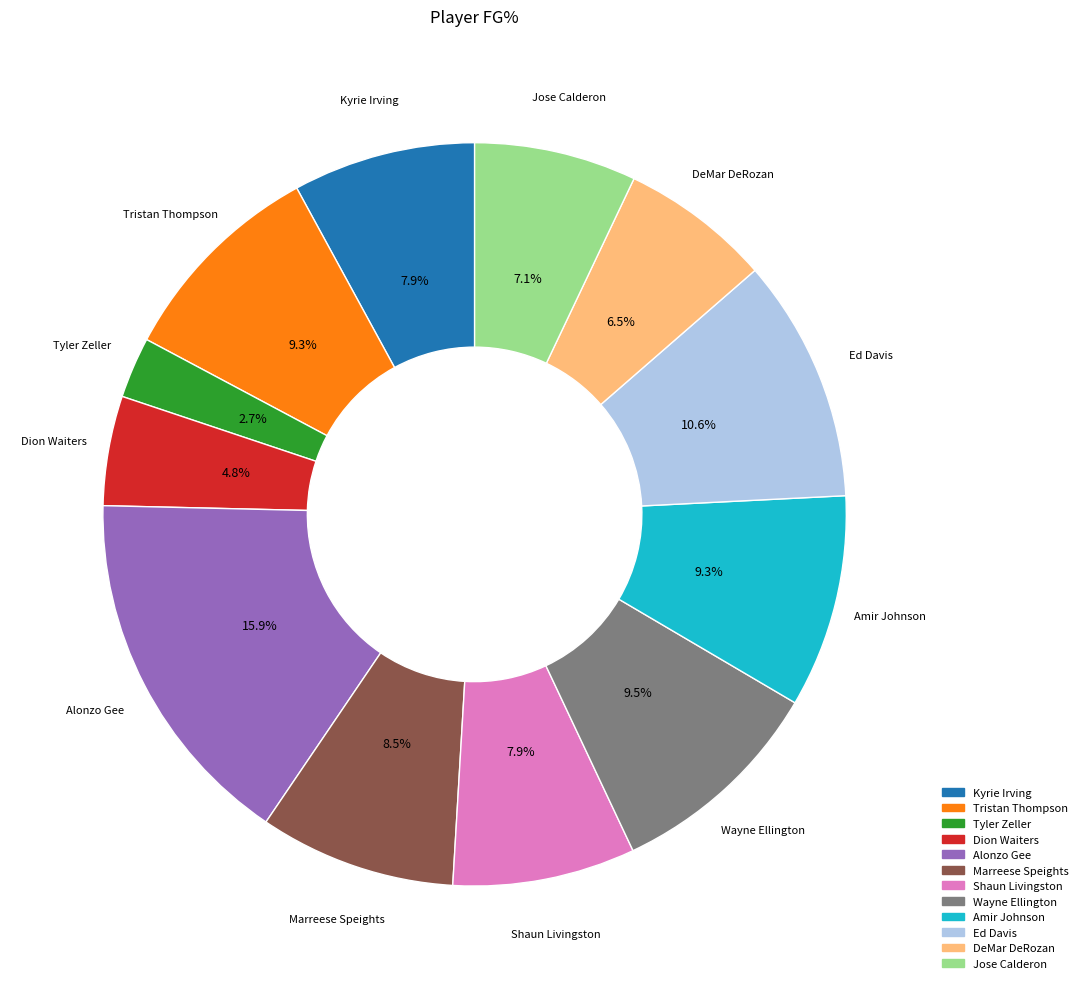

To the nearest percent, what is the difference between the largest and smallest slice percentages?

13%